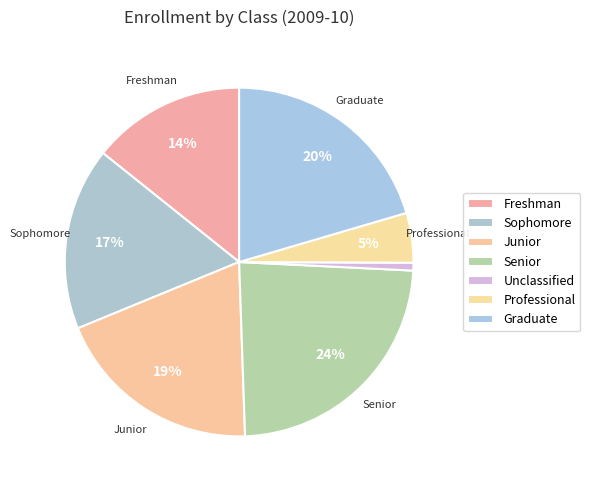

Rank the categories by value from lowest to highest.

Unclassified, Professional, Freshman, Sophomore, Junior, Graduate, Senior